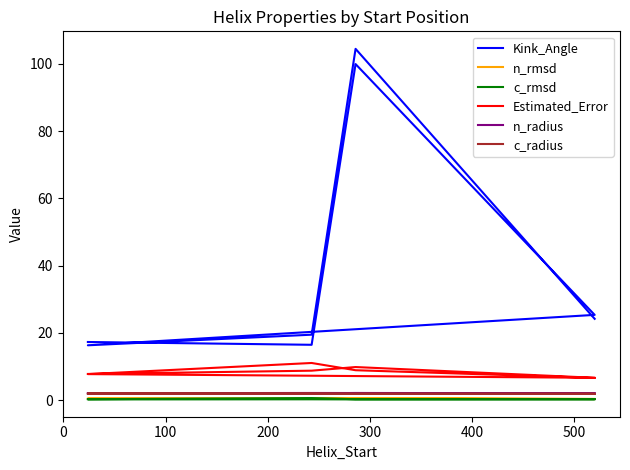

What is the maximum value for n_rmsd?

0.6